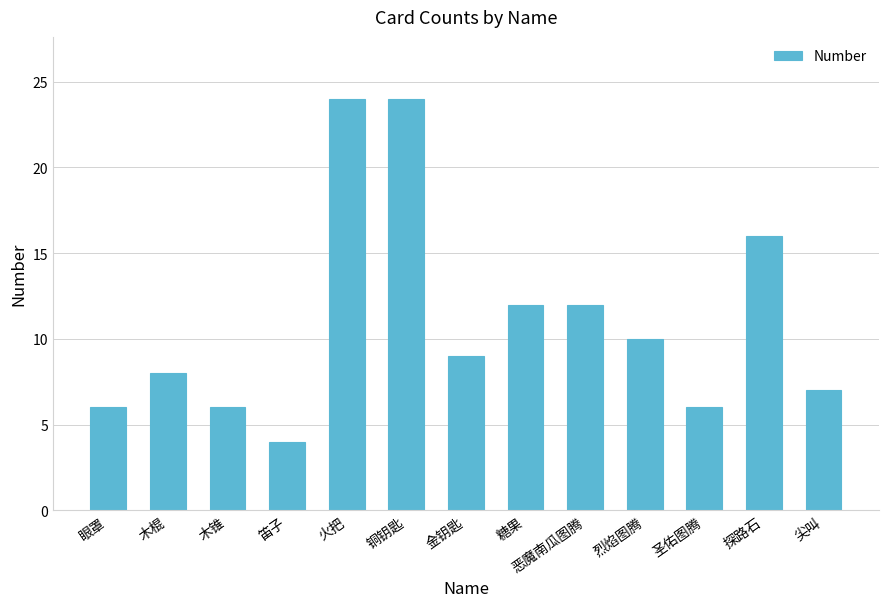

What is the sum of all values?

144